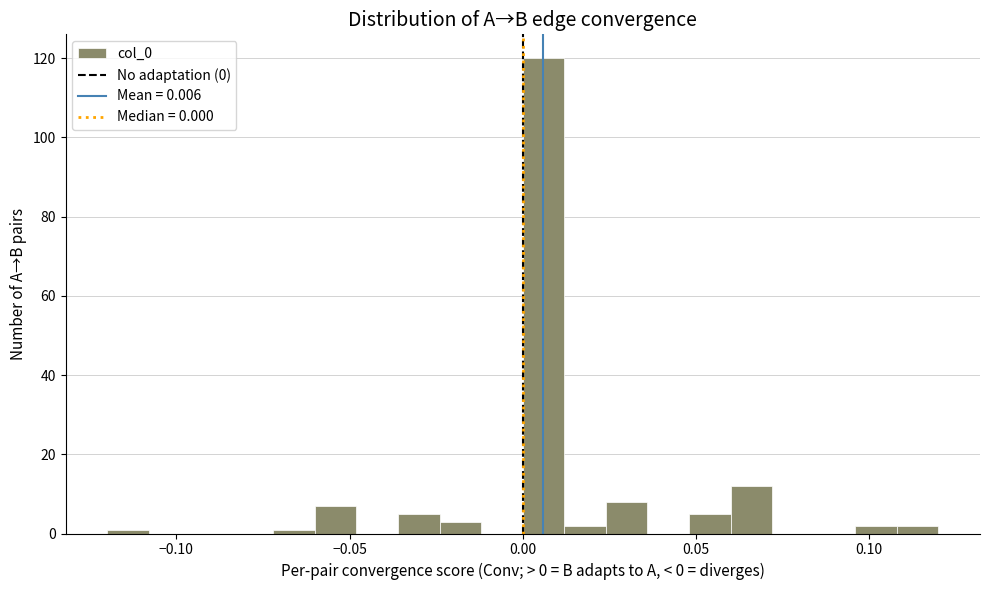

Around what value on the x-axis is the tallest bar? Give the approximate position of its centre, as read against the axis.

0.005